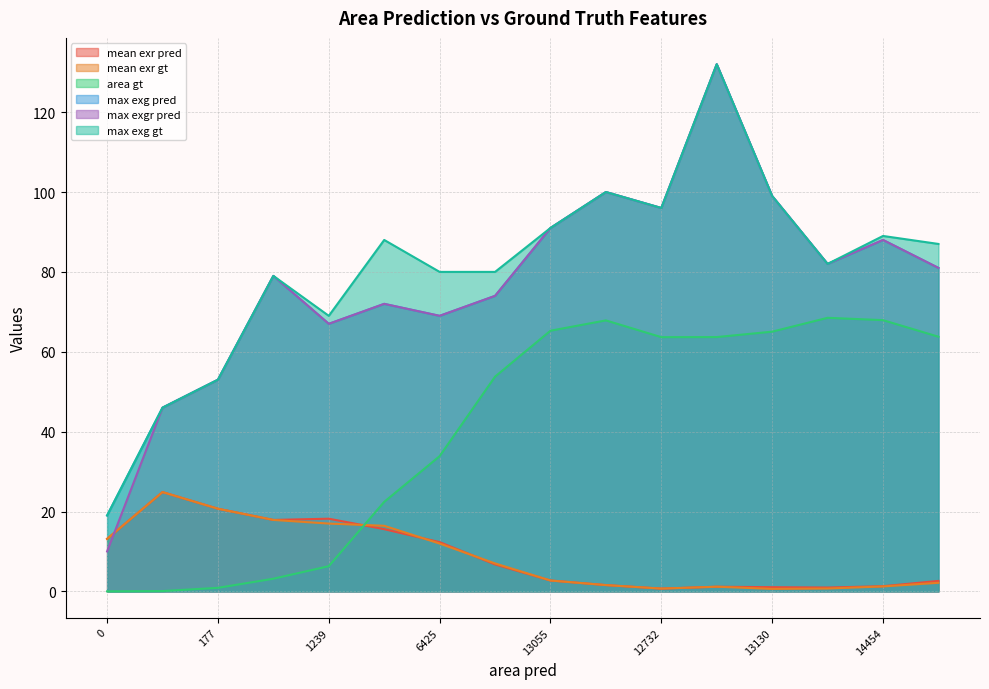

What is the total value across all series at 4227?

286.4